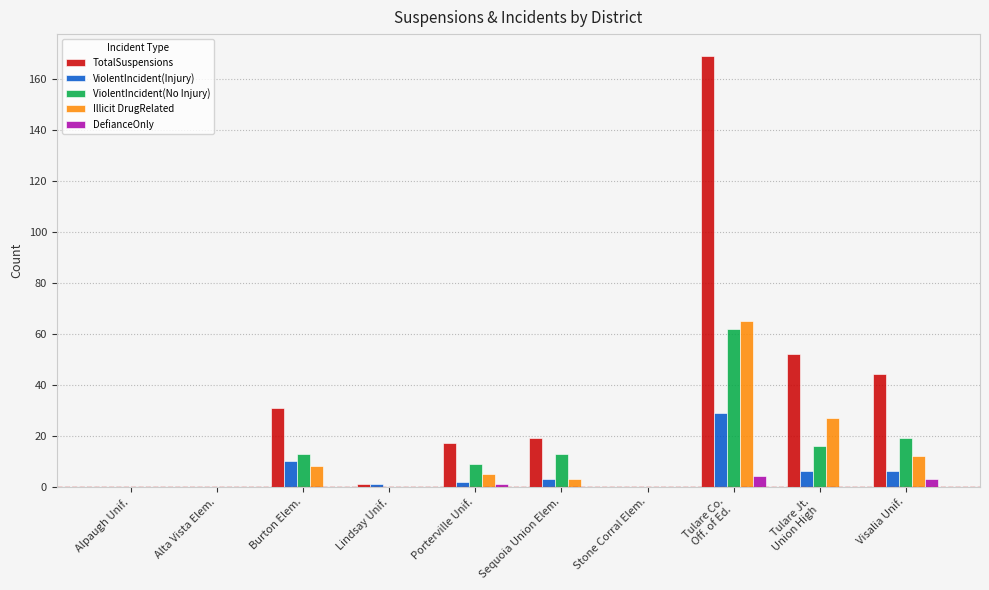

At which category does the chart reach its peak across all series?

Tulare Co.
Off. of Ed.